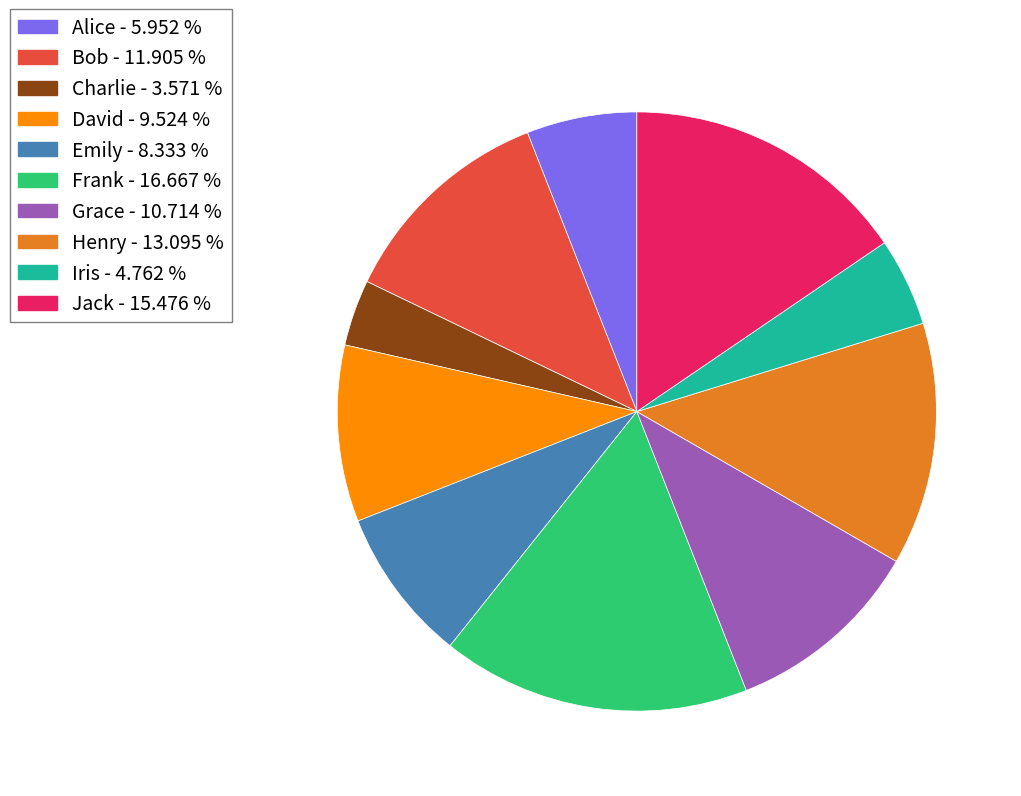

Does Henry account for over 50% of the chart?

No